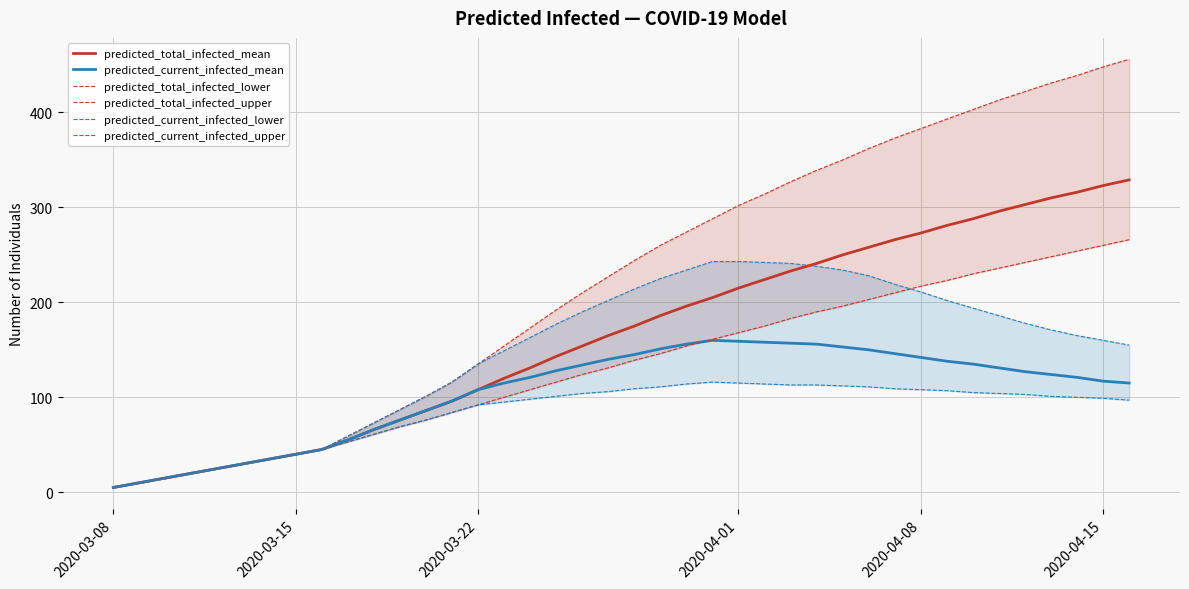

List the series in order of their peak value, lowest first.

predicted_current_infected_lower, predicted_current_infected_mean, predicted_current_infected_upper, predicted_total_infected_lower, predicted_total_infected_mean, predicted_total_infected_upper